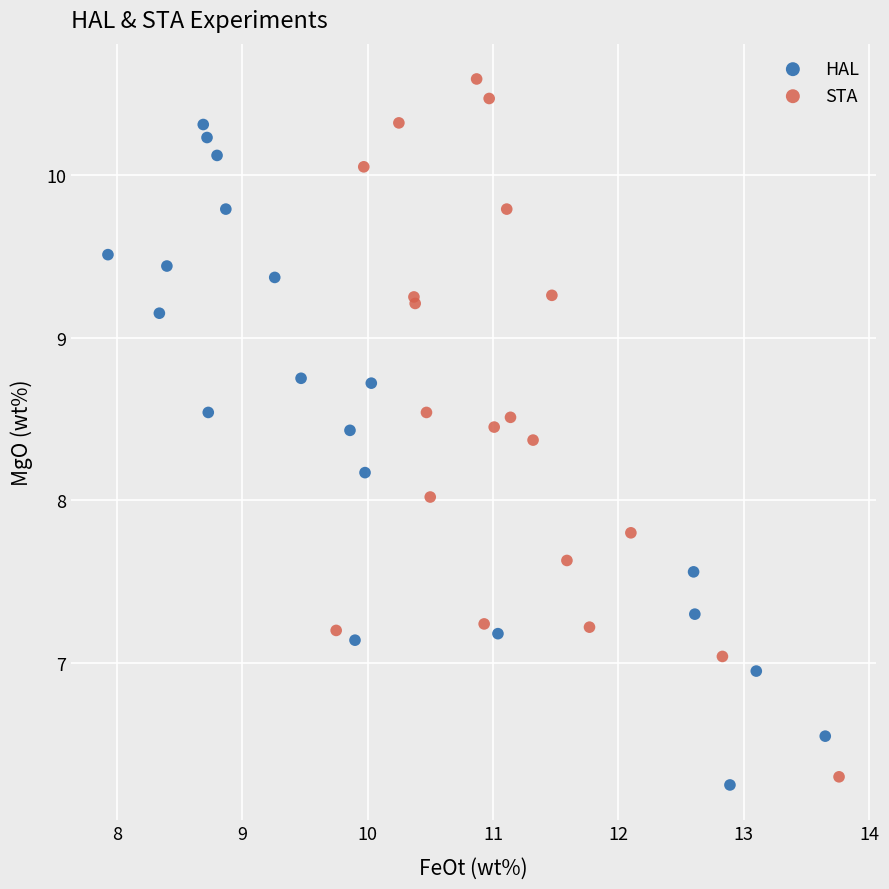

Which series has the widest spread of Y values?

STA